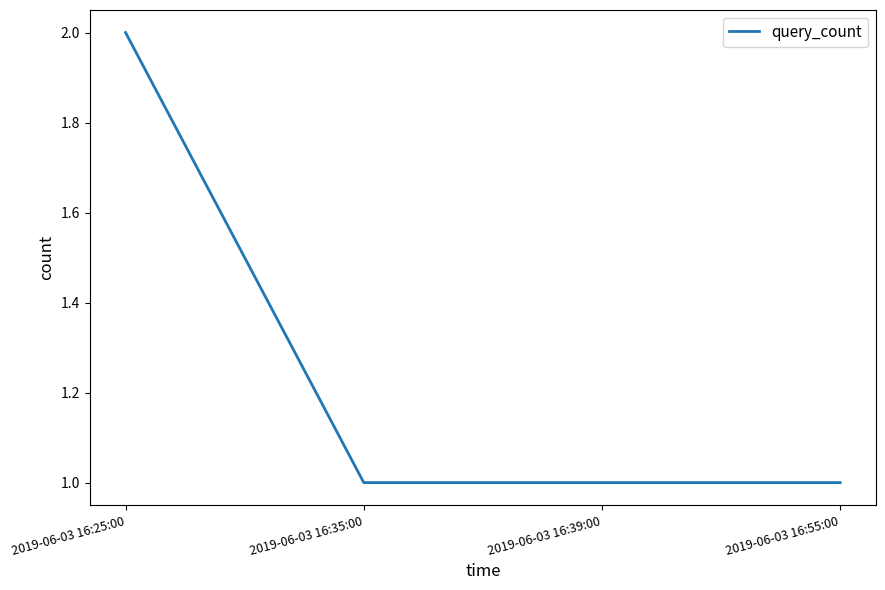

What is the approximate value at 2019-06-03 16:55:00?

1